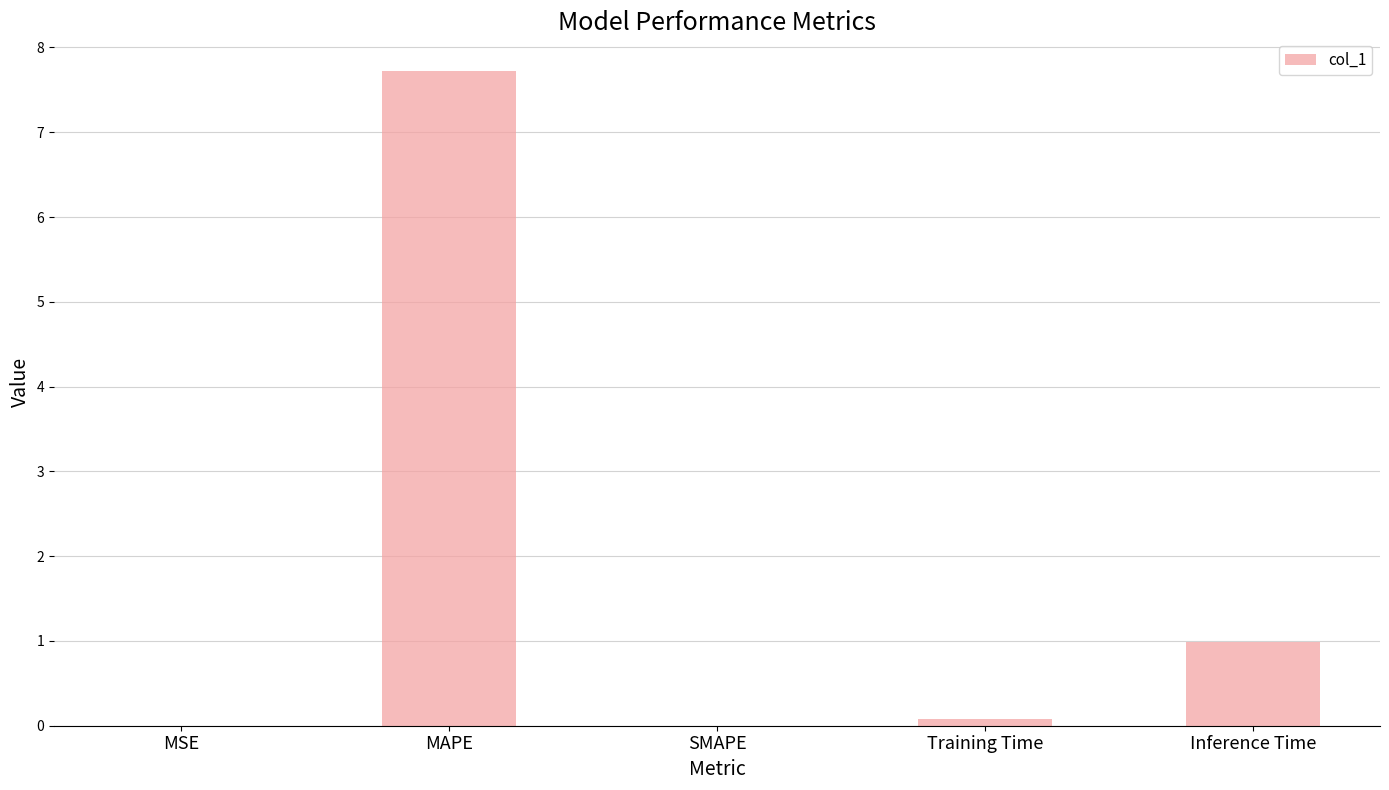

What is the sum of all values?

8.8